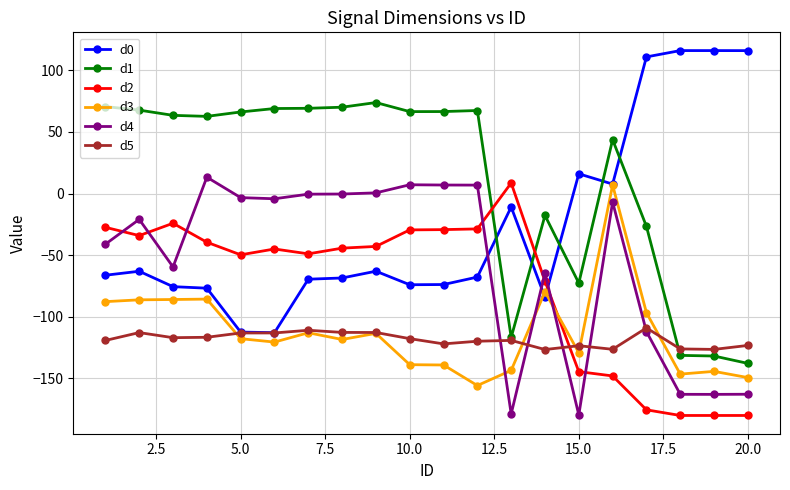

How many series are shown in this chart?

6